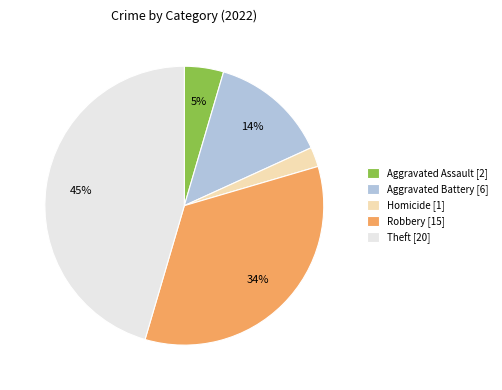

The Robbery [15] slice represents 28% of the pie. True or false?

False